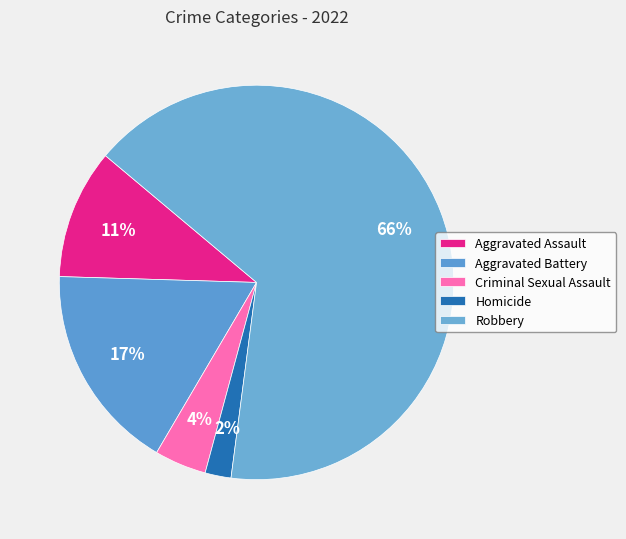

Combined, do Aggravated Battery and Robbery account for over 50%?

Yes